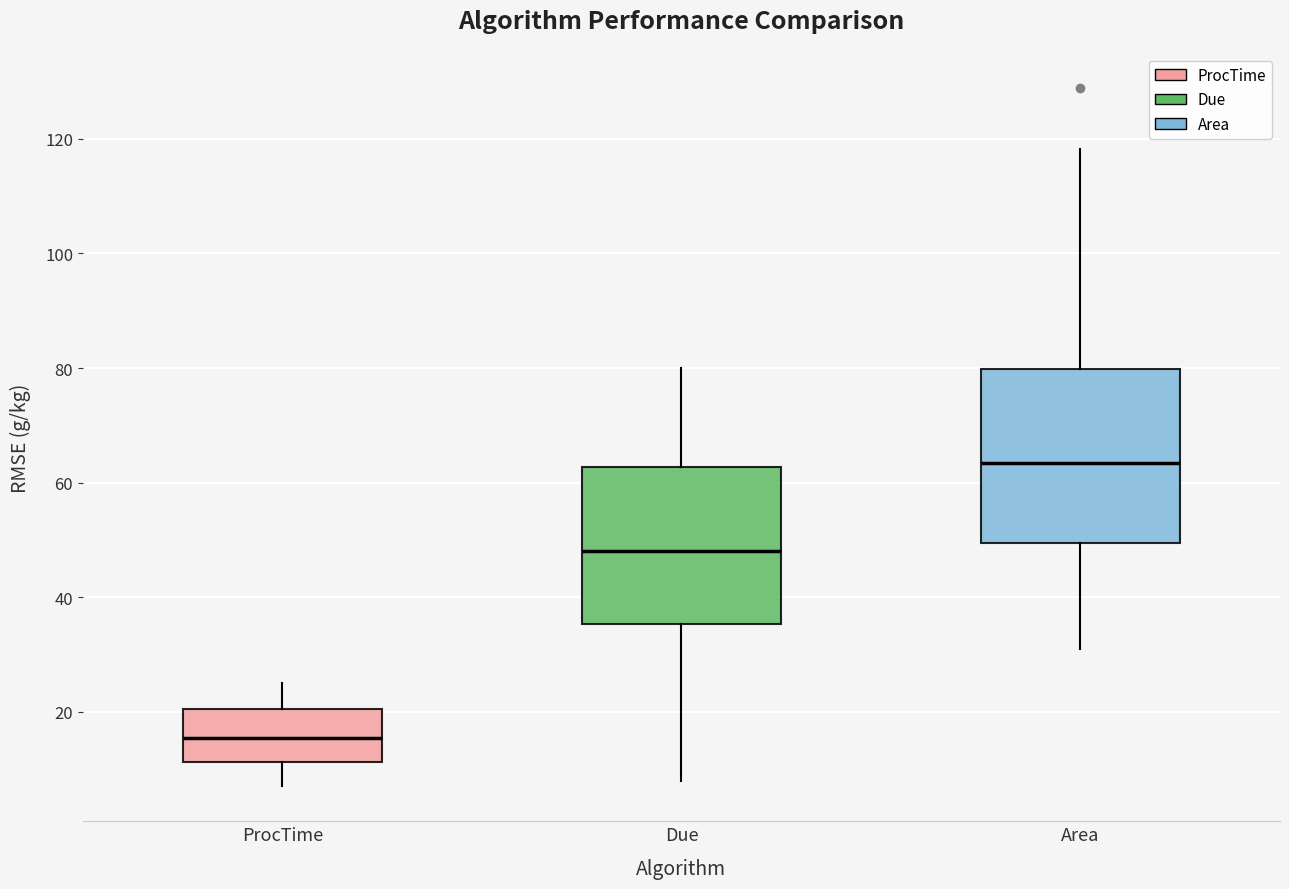

Comparing the boxes themselves (not the whiskers), which one is the tallest?

Area